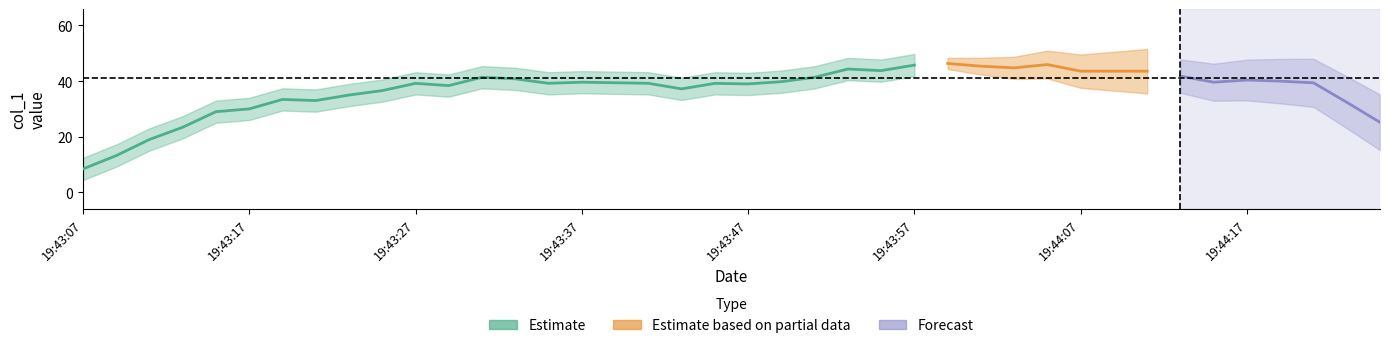

Is this an area chart (filled region under the line)?

No